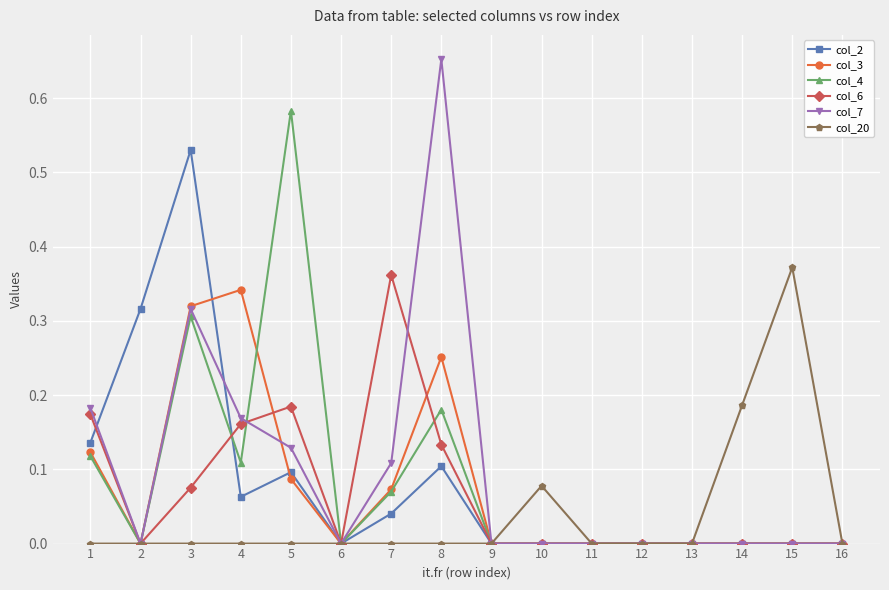

Which series has the widest spread of values?

col_7